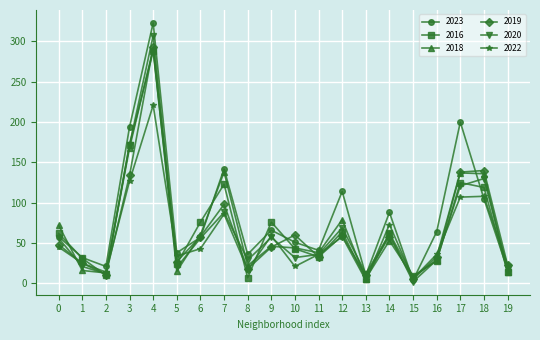

Is the value of 2019 at 2 greater than the value of 2022 at 9?

No